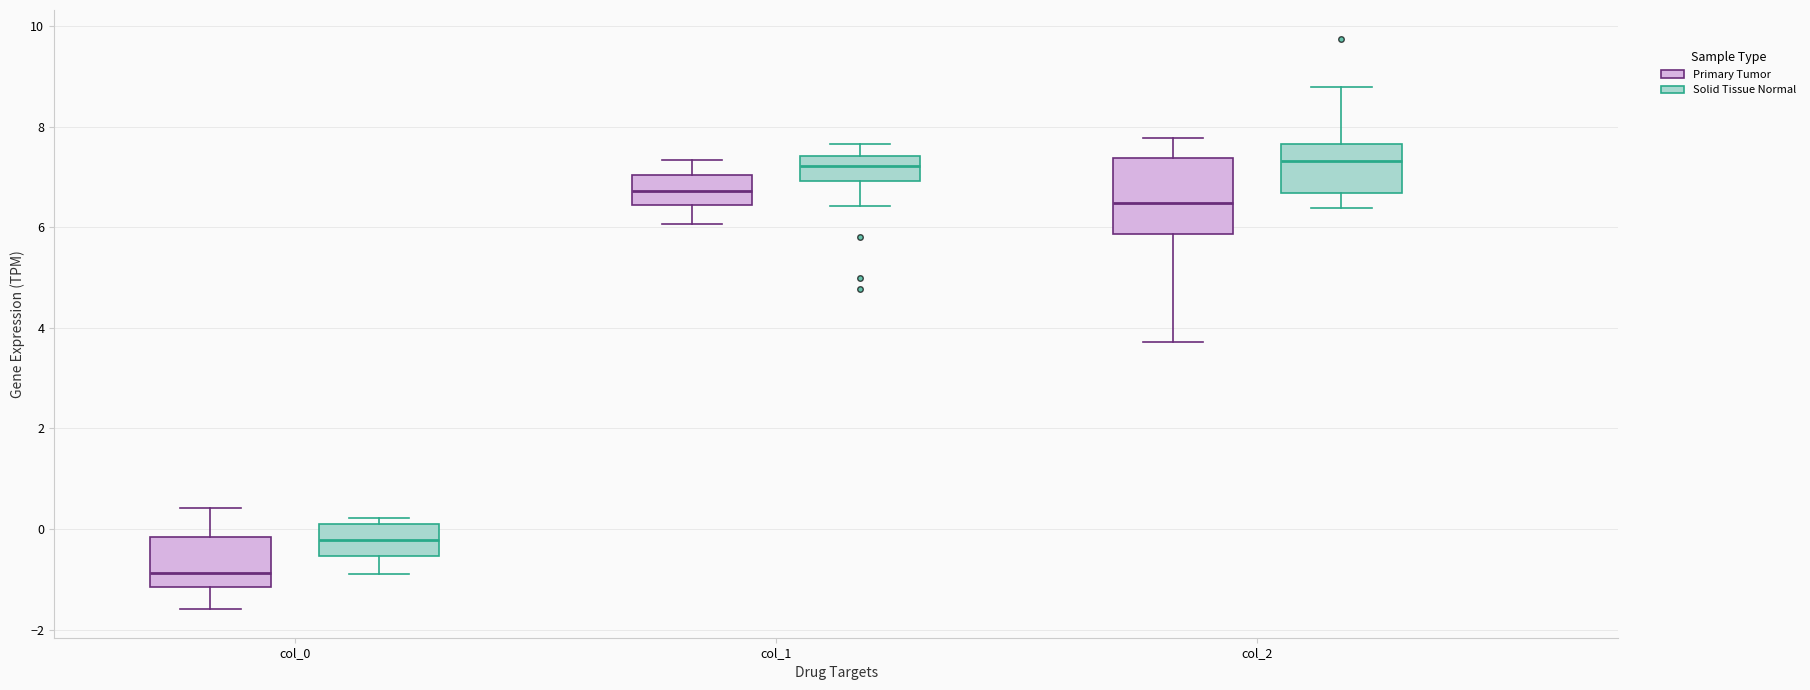

Comparing the boxes themselves (not the whiskers), which one is the tallest?

col_2 (Primary Tumor)